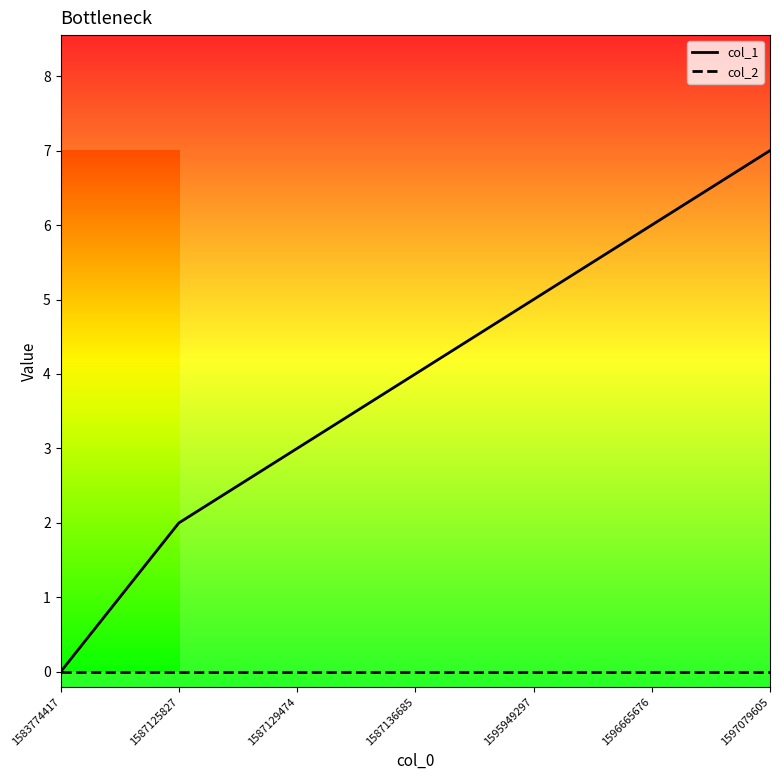

Which series changed the most between 1583774417 and 1597079605?

col_1